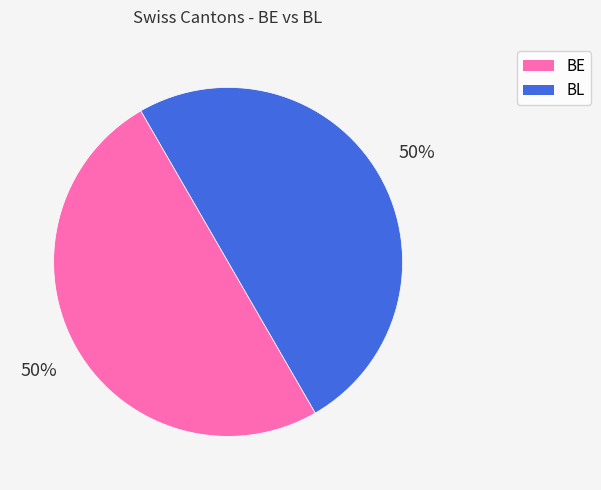

Combined, do BE and BL account for over 50%?

Yes